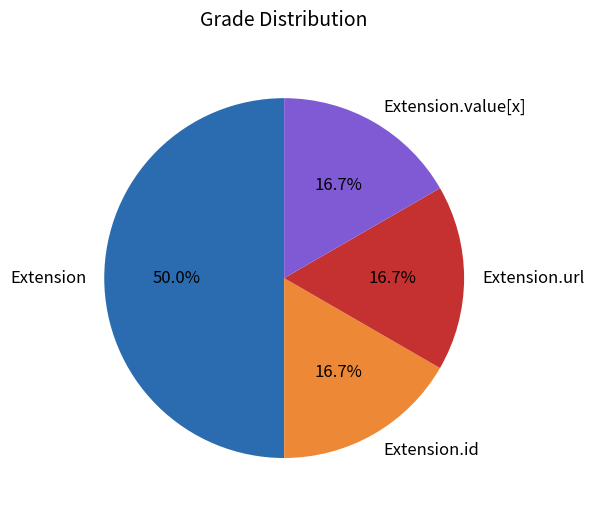

Combined, do Extension.id and Extension.value[x] account for over 50%?

No